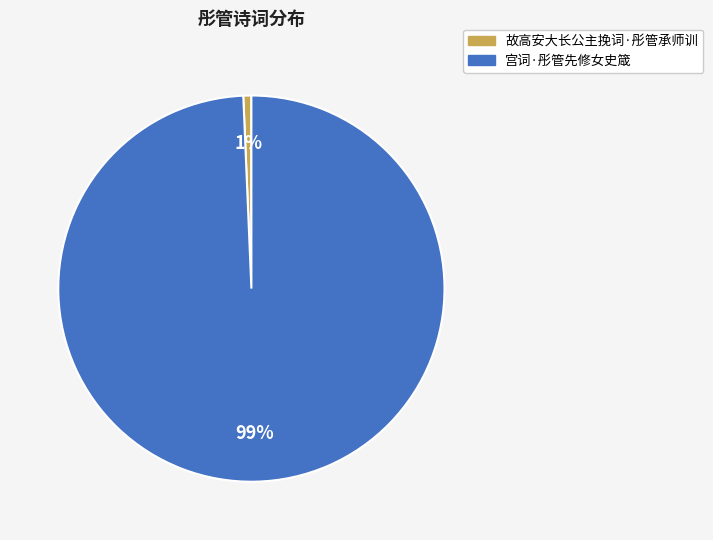

Rank the categories by value from highest to lowest.

宫词·彤管先修女史箴, 故高安大长公主挽词·彤管承师训